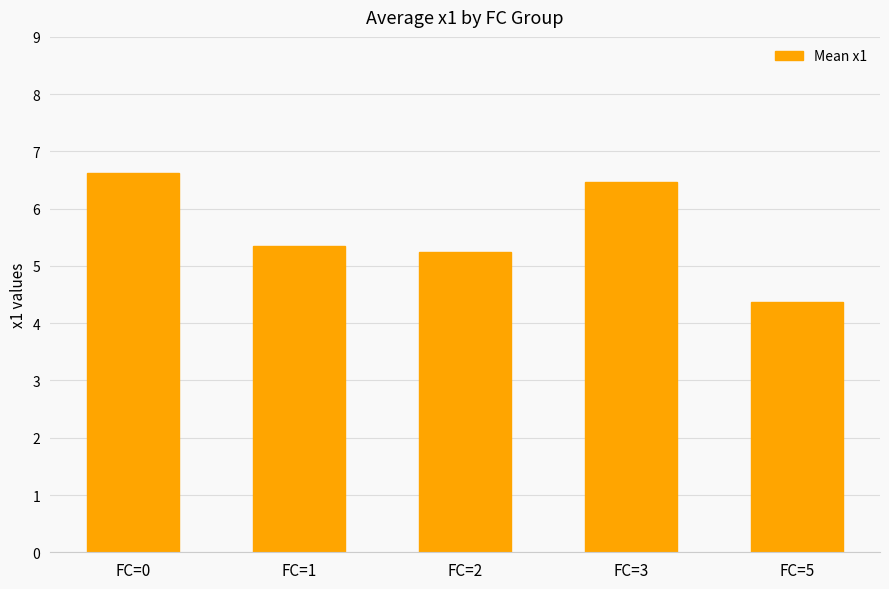

Reading left to right, extract all data points from this chart.

FC=0=6.6	FC=1=5.3	FC=2=5.2	FC=3=6.5	FC=5=4.4